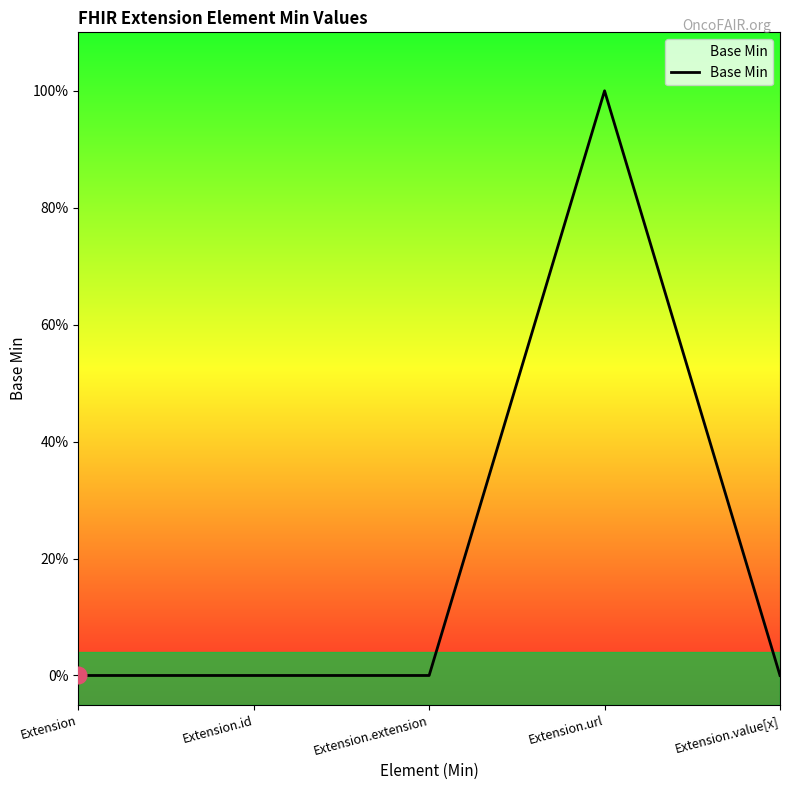

How many interior local peaks (higher than both neighbors) does the data have?

1